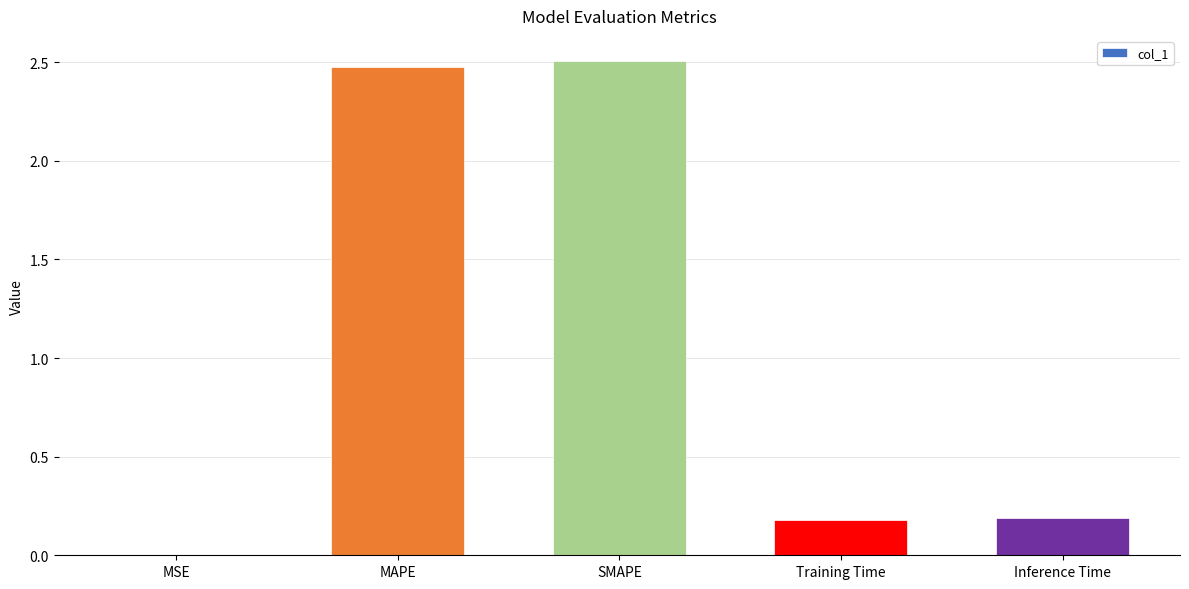

Which label corresponds to the largest value in the chart?

SMAPE